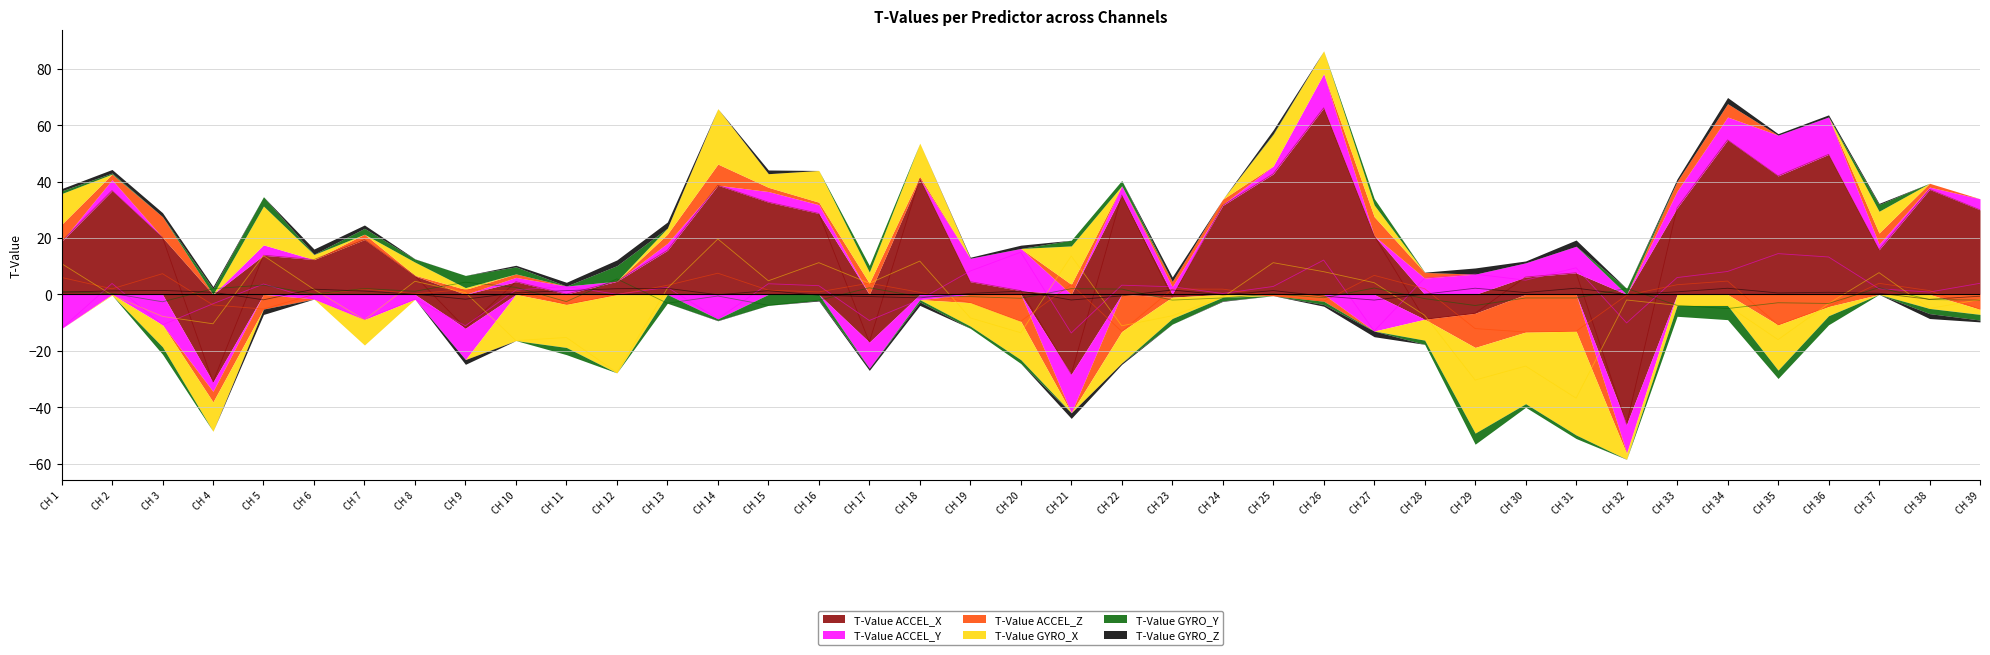

Reading right to left, transcribe all the data shown in this chart.

T-Value ACCEL_X: 30.0	37.2	15.8	49.6	42.0	54.7	30.6	-46.0	7.6	6.2	-6.7	-8.8	20.8	66.1	42.7	31.5	-0.9	35.2	-28.3	1.3	4.5	41.1	-16.9	28.7	32.7	38.7	15.6	4.7	0.1	4.5	-12.0	6.6	19.4	12.3	13.9	-31.1	20.2	36.8	18.8
T-Value ACCEL_Y: 3.9	0.8	2.0	13.3	14.5	8.1	6.0	-10.1	9.4	5.0	7.2	5.8	-13.0	12.2	2.8	0.3	2.7	3.3	-13.7	15.0	8.3	-1.9	-9.3	3.1	3.8	-8.7	2.5	0.0	2.8	1.5	-11.1	-1.7	-8.9	-1.6	3.7	-3.3	-10.8	3.9	-12.1
T-Value ACCEL_Z: -5.3	1.3	3.9	-4.3	-10.8	4.7	3.4	-0.3	-13.0	-13.3	-12.1	2.0	6.7	-2.4	-0.5	1.9	1.9	-13.1	3.6	-9.5	-2.9	0.7	4.0	0.9	1.5	7.5	3.2	-0.1	-3.5	1.2	1.8	0.2	1.9	-0.0	-5.2	-3.7	7.3	2.0	6.0
T-Value GYRO_X: -1.8	-5.0	7.7	-3.3	-16.0	-3.9	-3.9	-2.0	-36.8	-25.4	-30.4	-7.4	4.2	8.1	11.2	-1.0	-7.6	-11.1	13.6	-13.6	-8.3	11.8	3.9	11.2	4.8	19.6	2.2	-27.7	-15.3	-16.4	0.6	4.7	-9.0	1.8	13.8	-10.4	-7.8	-0.3	10.9
T-Value GYRO_Y: -2.0	-1.8	2.4	-3.2	-3.0	-5.0	-3.9	2.1	-1.3	-1.3	-3.9	-1.5	2.3	-1.2	0.2	-1.3	-2.0	1.9	2.0	-1.4	-0.8	-0.8	2.3	-2.1	-3.9	-0.6	-3.1	5.5	-2.5	2.5	4.3	1.1	2.1	0.1	3.3	2.0	-2.6	0.4	1.0
T-Value GYRO_Z: -0.6	-1.7	0.4	0.7	0.5	2.2	0.9	-0.0	2.2	0.7	2.2	0.1	-2.0	-0.6	1.4	-0.2	1.6	-0.5	-2.0	1.2	0.4	-1.2	-0.8	-0.3	1.3	-0.1	2.1	2.0	1.3	0.6	-1.7	0.1	1.2	1.9	-1.9	0.8	1.4	1.3	0.8